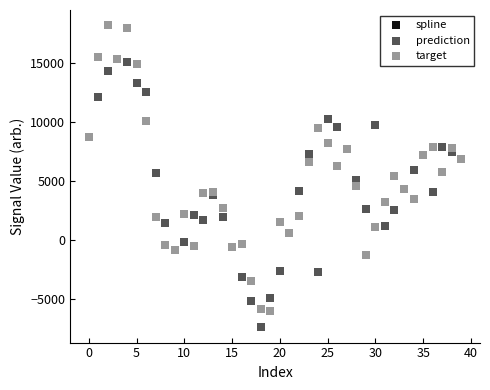

Which series contains the lowest Y value?

prediction